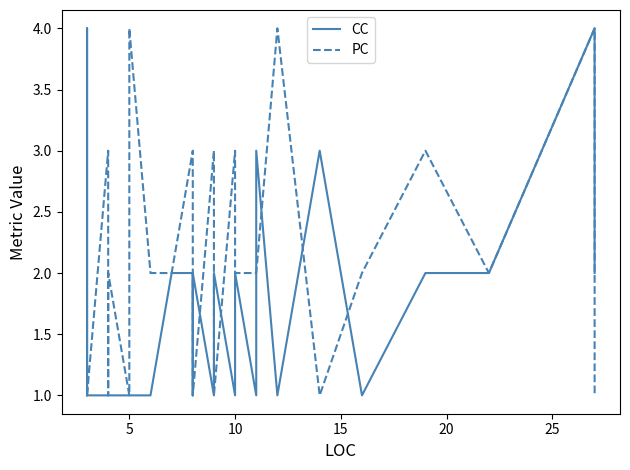

At how many categories does at least one series exceed 2?

14